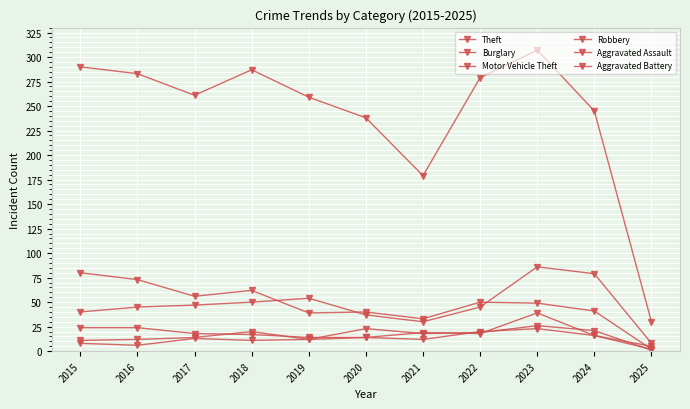

Reading left to right, extract all data points from this chart.

Theft: 2015=290	2016=283	2017=261	2018=287	2019=259	2020=238	2021=179	2022=279	2023=307	2024=245	2025=30
Burglary: 2015=80	2016=73	2017=56	2018=62	2019=39	2020=40	2021=33	2022=50	2023=49	2024=41	2025=2
Motor Vehicle Theft: 2015=40	2016=45	2017=47	2018=50	2019=54	2020=37	2021=30	2022=45	2023=86	2024=79	2025=8
Robbery: 2015=24	2016=24	2017=18	2018=17	2019=14	2020=14	2021=19	2022=18	2023=39	2024=16	2025=5
Aggravated Assault: 2015=11	2016=12	2017=14	2018=20	2019=12	2020=23	2021=18	2022=19	2023=26	2024=21	2025=1
Aggravated Battery: 2015=8	2016=6	2017=13	2018=11	2019=12	2020=14	2021=12	2022=20	2023=23	2024=16	2025=2